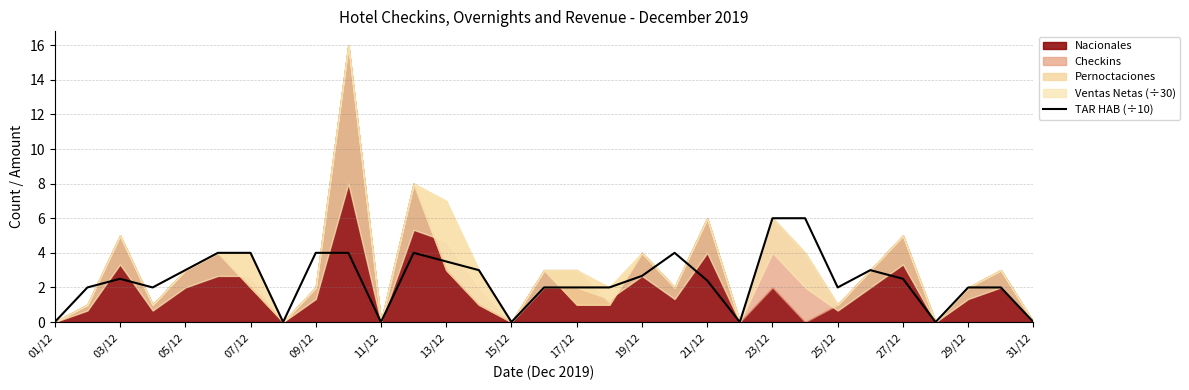

Is it true that TAR HAB (÷10) equals 3.3 at 21/12?

False